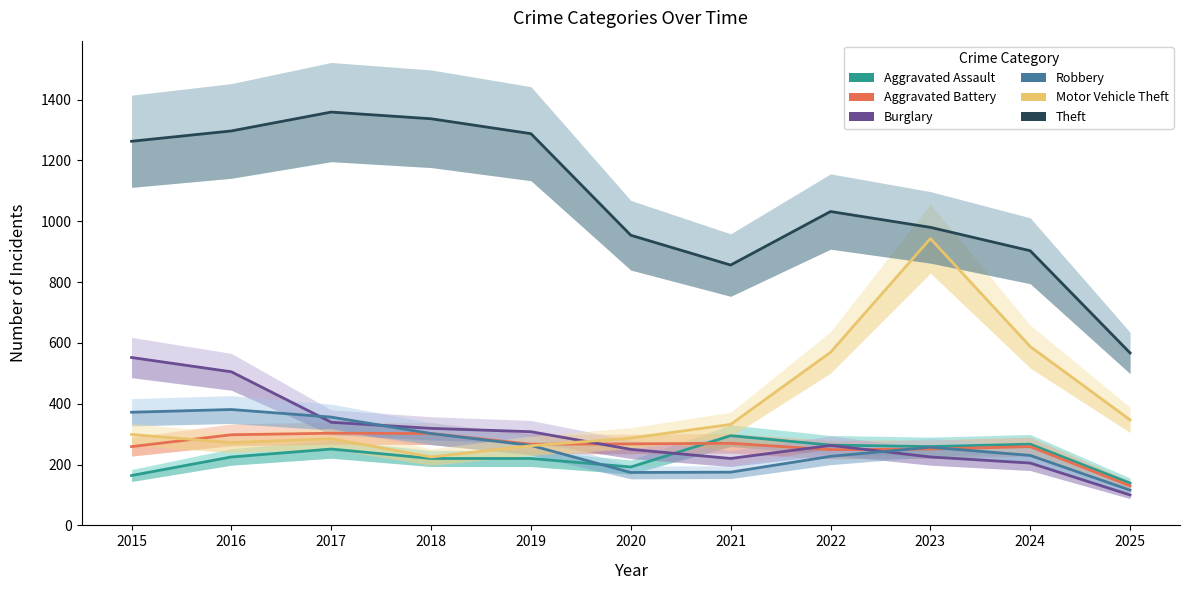

How many data points does each series have?

11